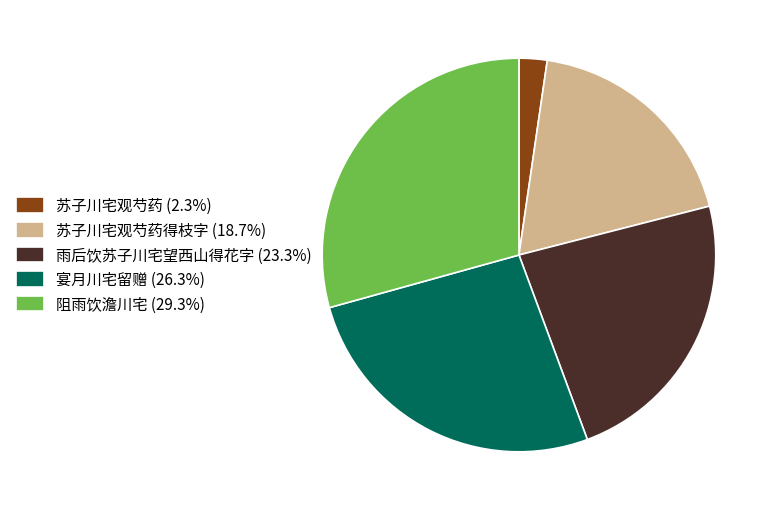

Approximately how many times larger is the value at 宴月川宅留赠 (26.3%) compared to 阻雨饮澹川宅 (29.3%)?

0.9